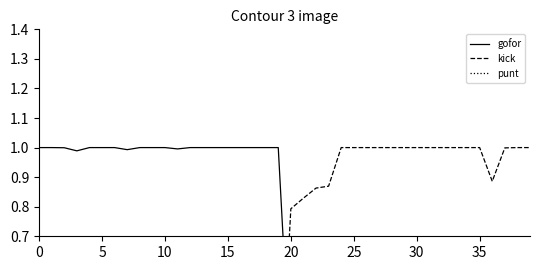

How many series are shown in this chart?

3